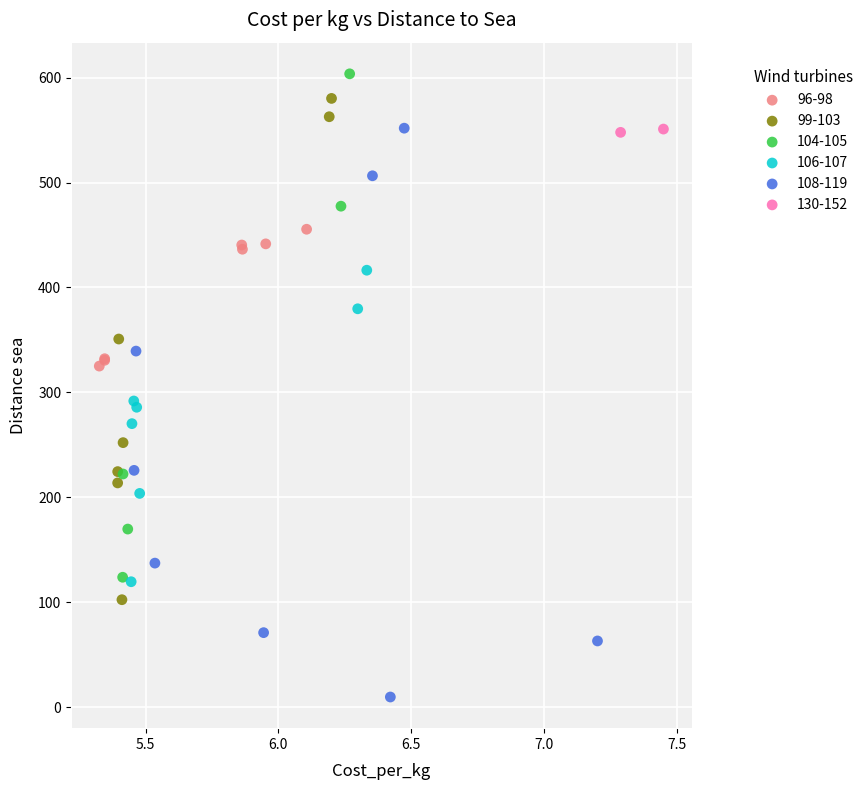

Which series reaches the maximum Y coordinate?

104-105